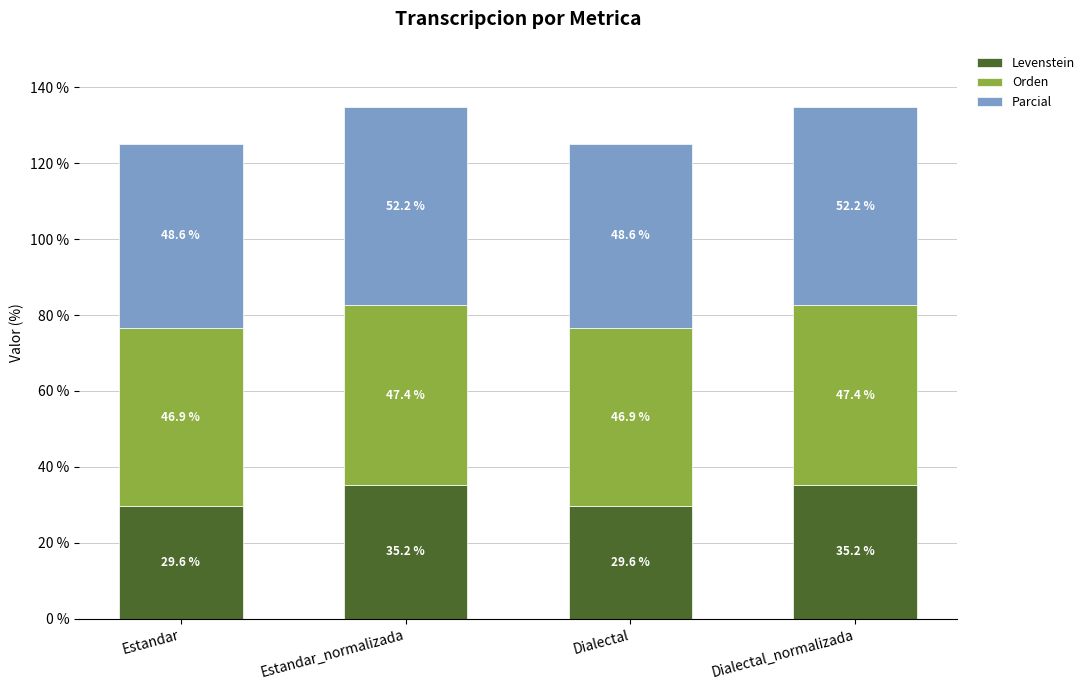

What is the difference between the Levenstein values at Estandar_normalizada and Dialectal?

5.6